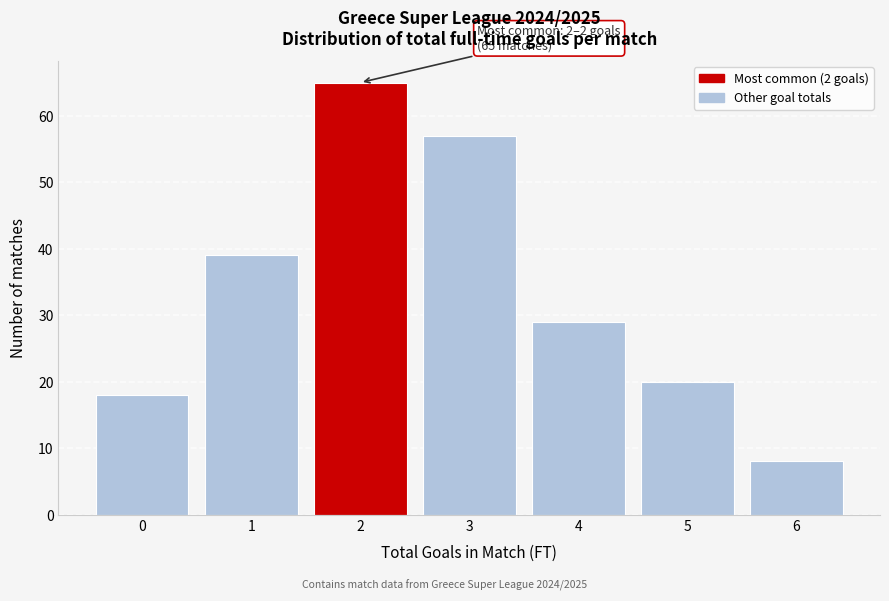

Reading left to right, transcribe all the data shown in this chart.

0=18	1=39	2=65	3=57	4=29	5=20	6=8